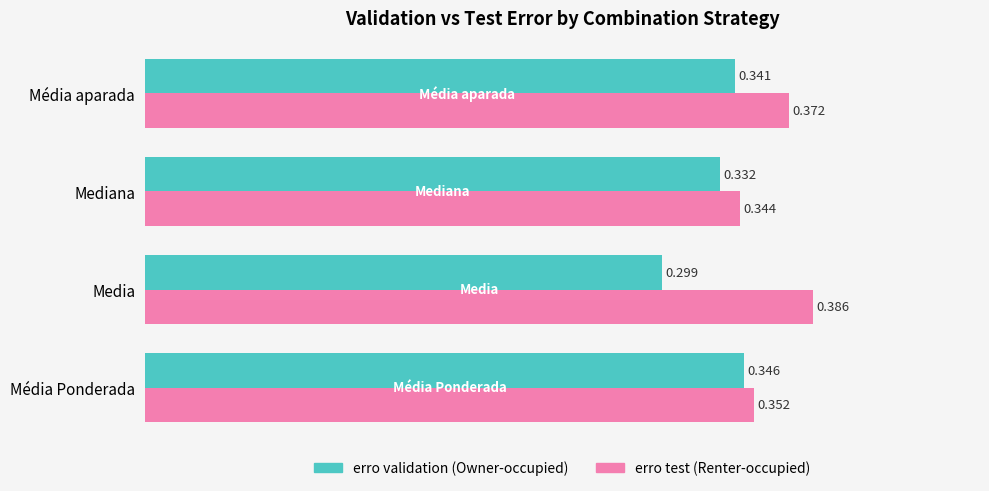

At which category is the sum across all series the highest?

Média aparada